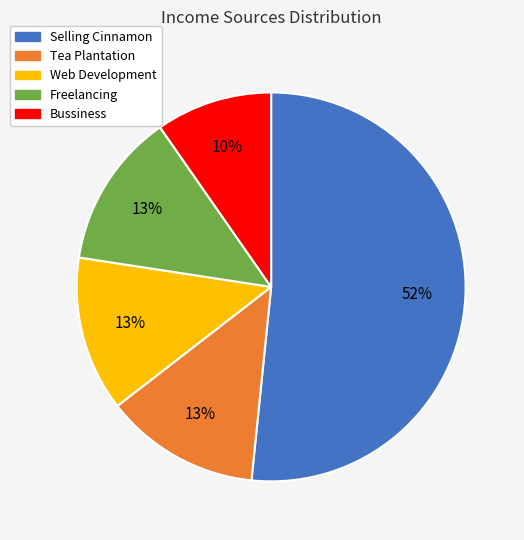

To the nearest percent, what percentage of the pie is Bussiness?

10%